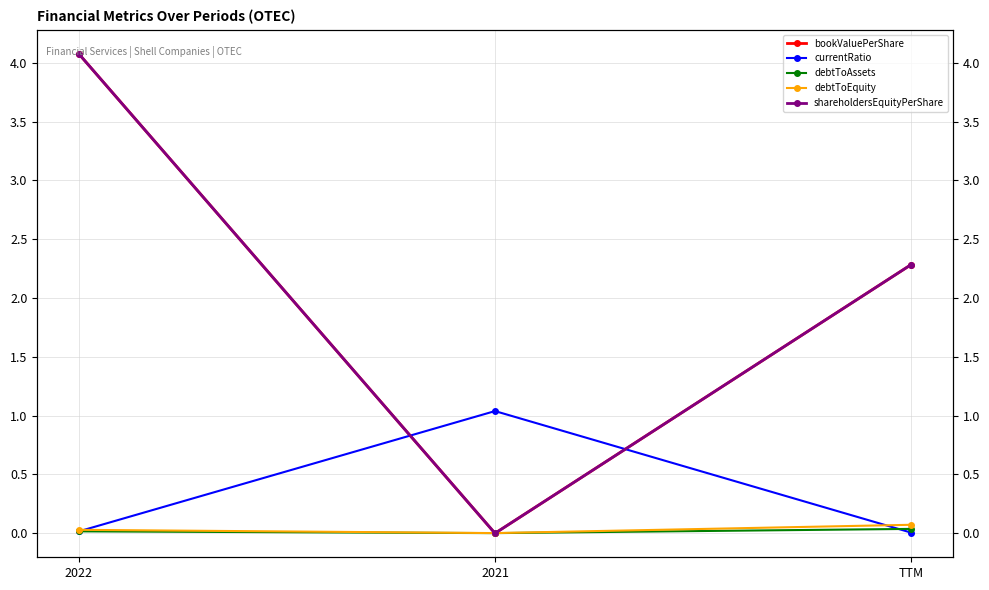

What are all the series names shown in the legend?

bookValuePerShare, currentRatio, debtToAssets, debtToEquity, shareholdersEquityPerShare